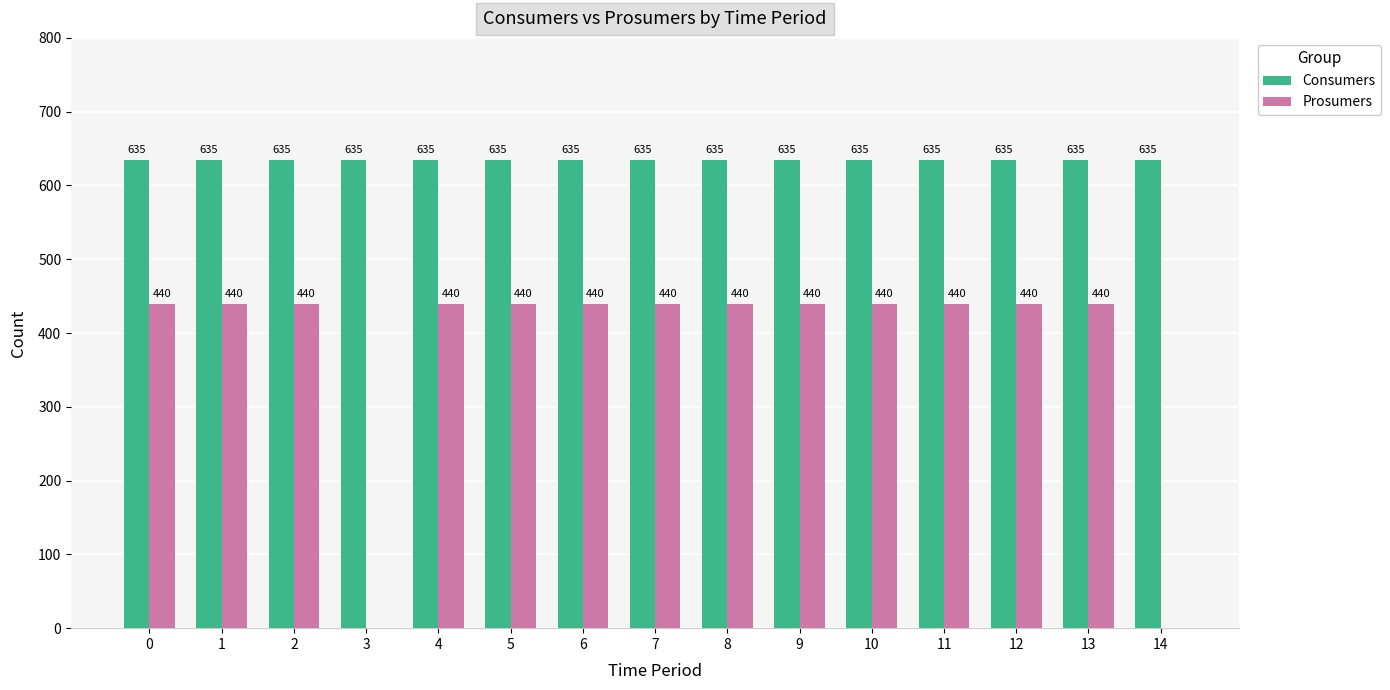

What is the total value across all series at 2?

1075